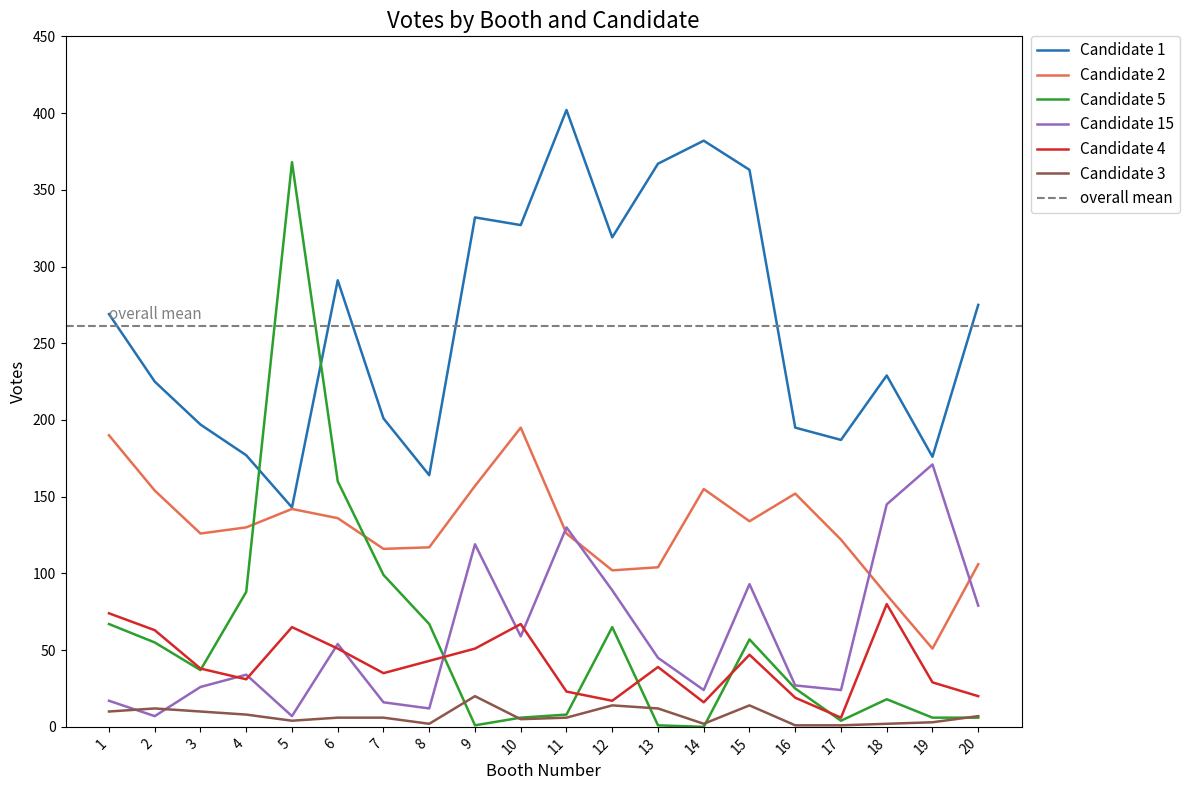

True or false: Candidate 3 has a value of 20 at 15.

False